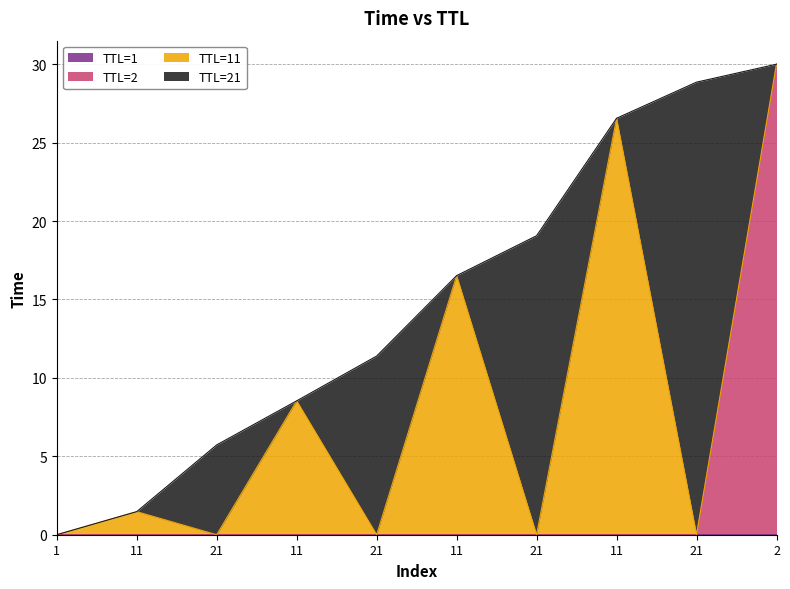

Does the chart display data point markers on the line(s)?

No